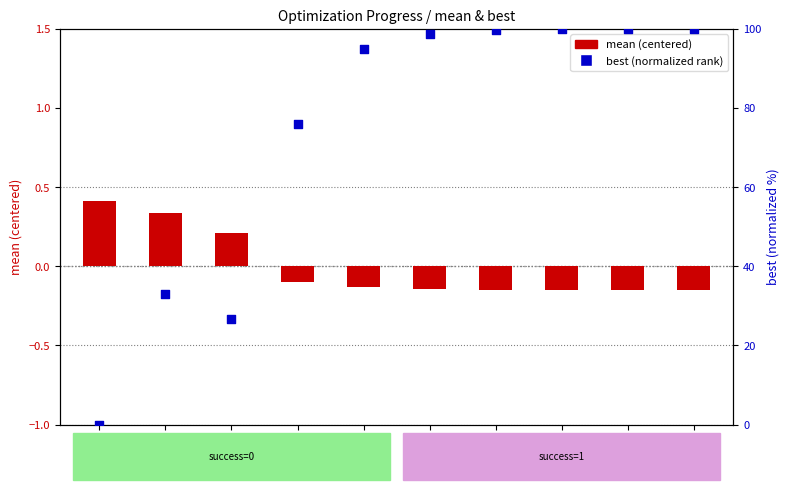

Which series has the largest Y range (max minus min)?

best (normalized rank)